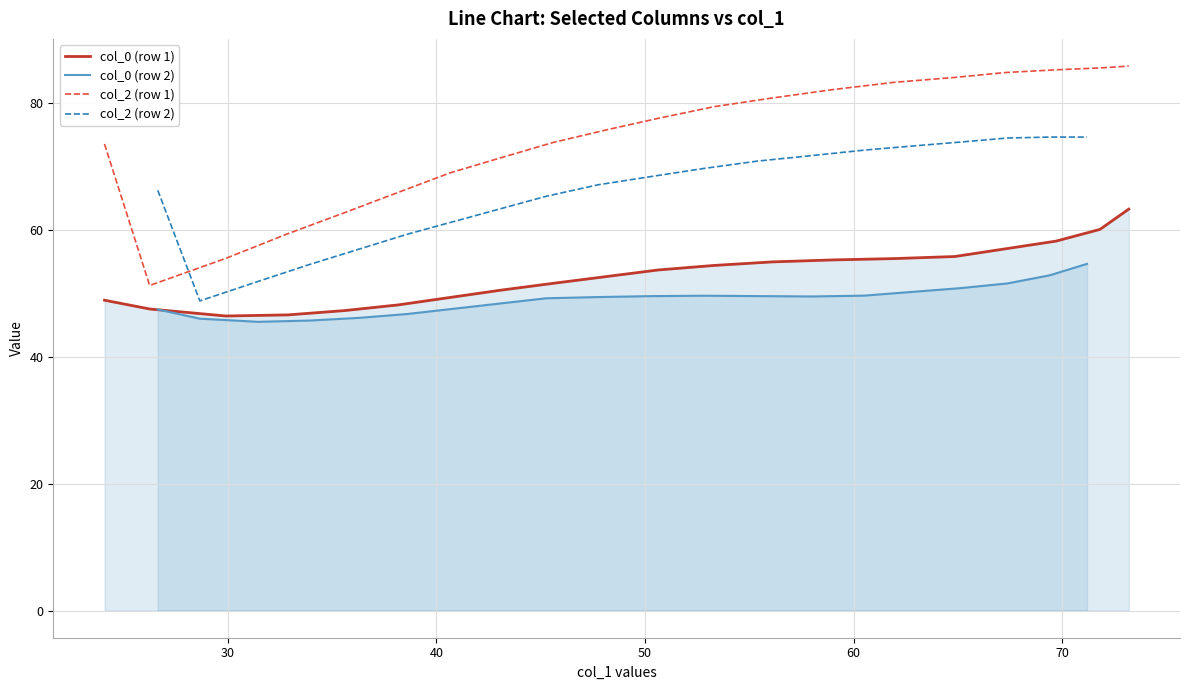

How many categories are shown in the chart?

20